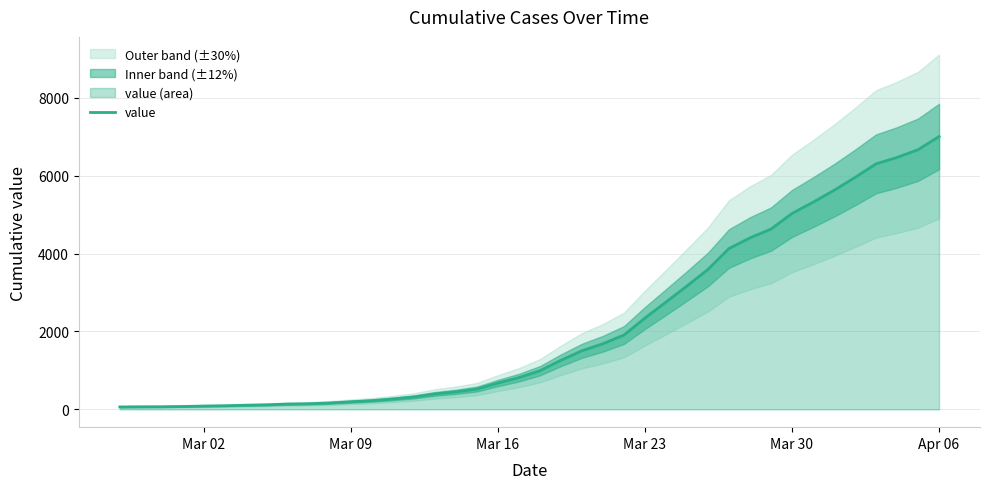

What is the highest value of the value series?

7003